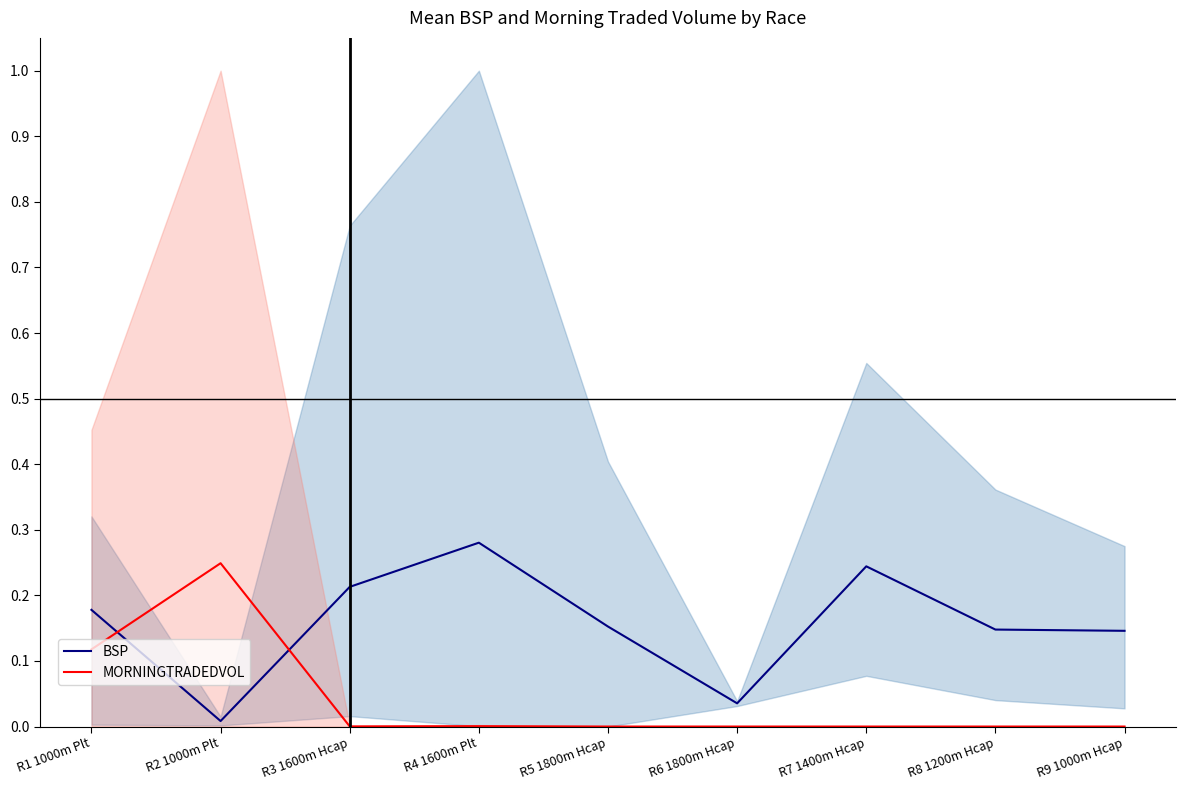

In BSP, how many points are lower than both neighbors (excluding endpoints)?

2